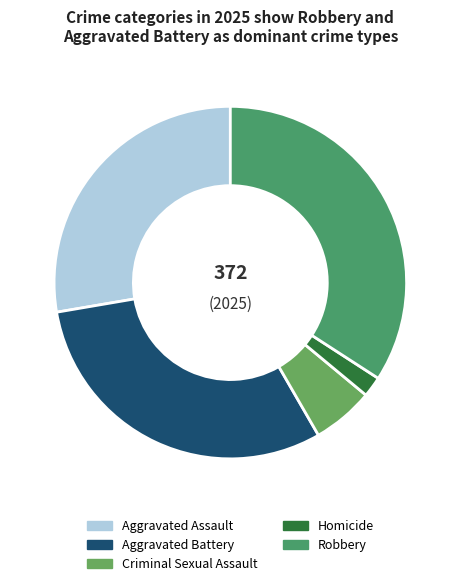

To the nearest percent, what portion does Aggravated Battery represent?

31%